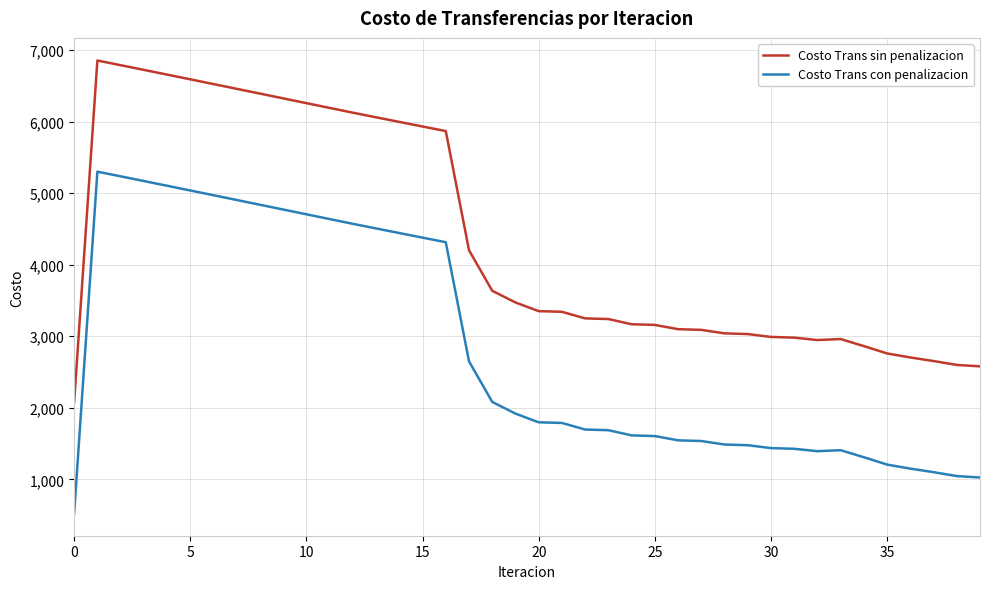

List the series in order of their peak value, lowest first.

Costo Trans con penalizacion, Costo Trans sin penalizacion